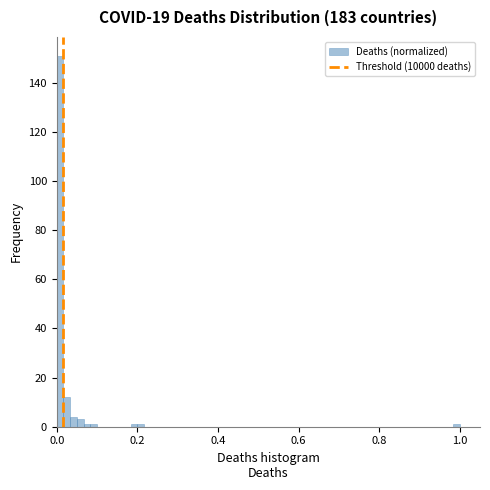

Read against the x-axis, roughly where is the centre of the tallest bar?

0.00